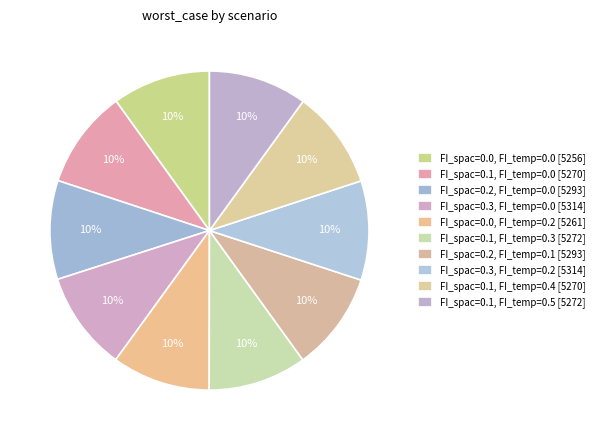

Is it true that FI_spac=0.3, FI_temp=0.2 is 20% of the pie?

False